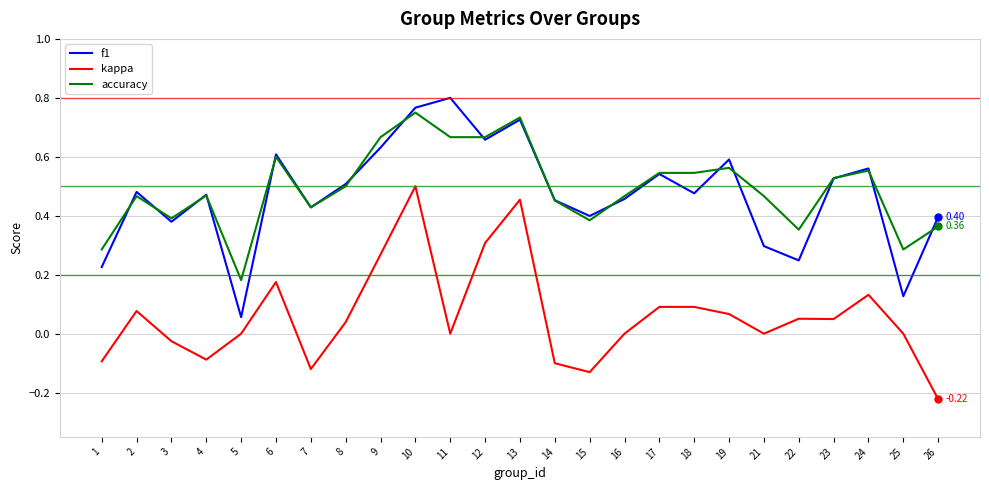

True or false: kappa and f1 cross at least once.

False